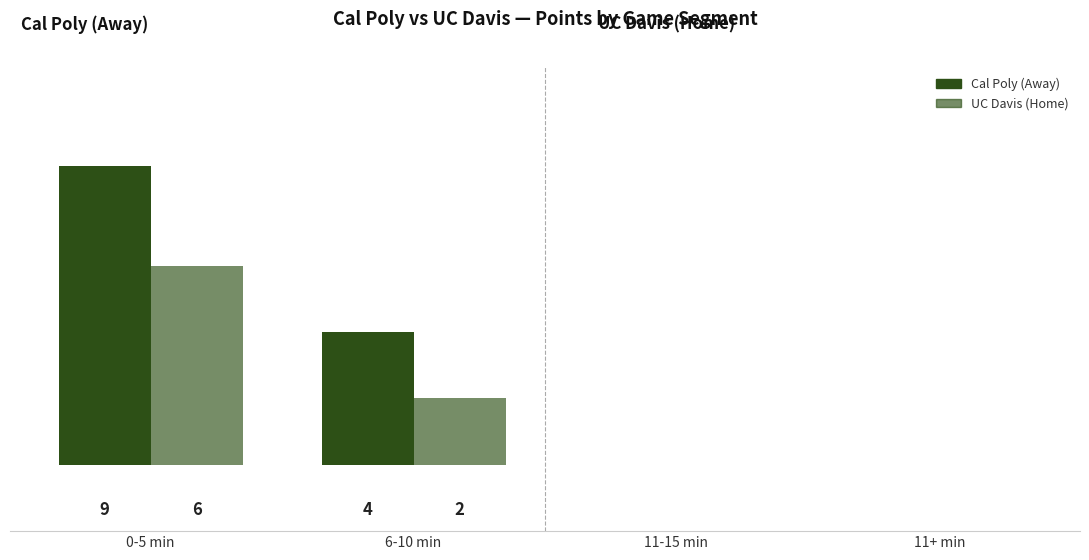

Which series changed the most between 11-15 min and 11+ min?

Cal Poly (Away)